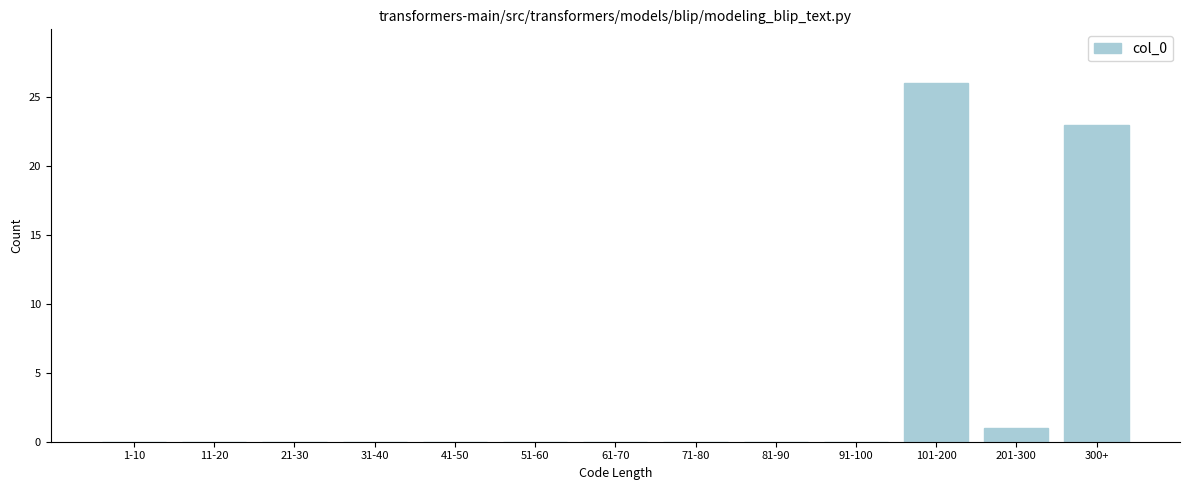

Reading left to right, what are all the values shown in this chart?

1-10=0	11-20=0	21-30=0	31-40=0	41-50=0	51-60=0	61-70=0	71-80=0	81-90=0	91-100=0	101-200=26	201-300=1	300+=23